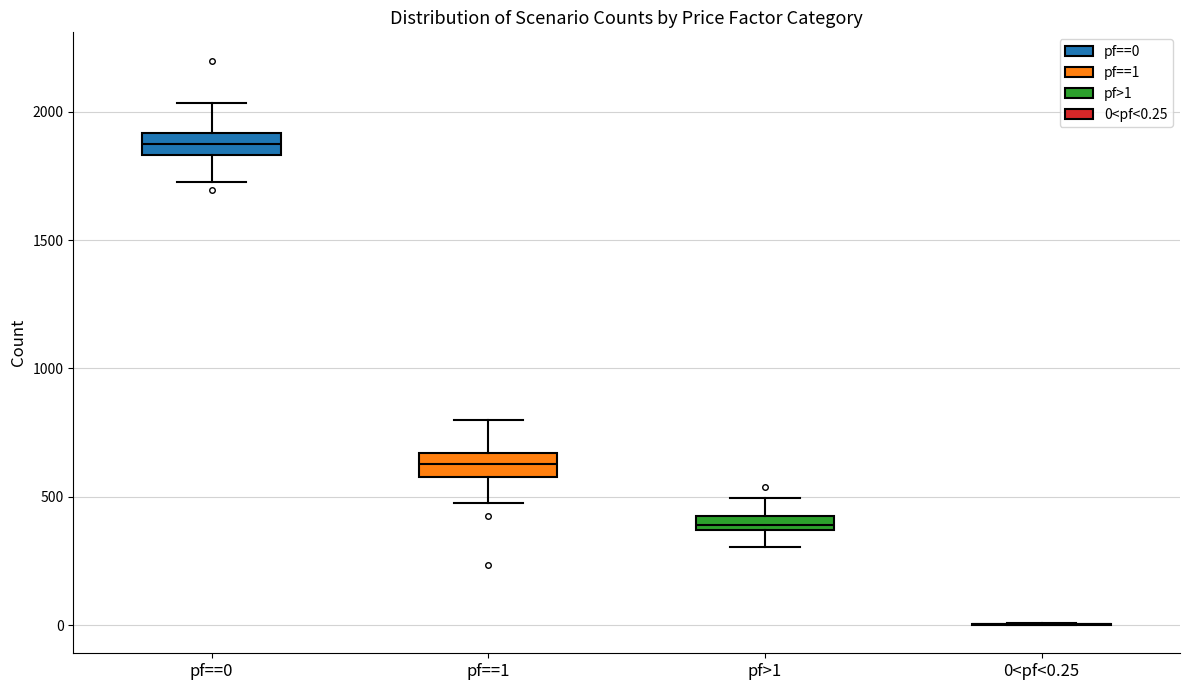

Where is the lower edge of the box for pf>1 on the y-axis? The values are not printed on the chart, so give them approximately, as read against the axis.

350